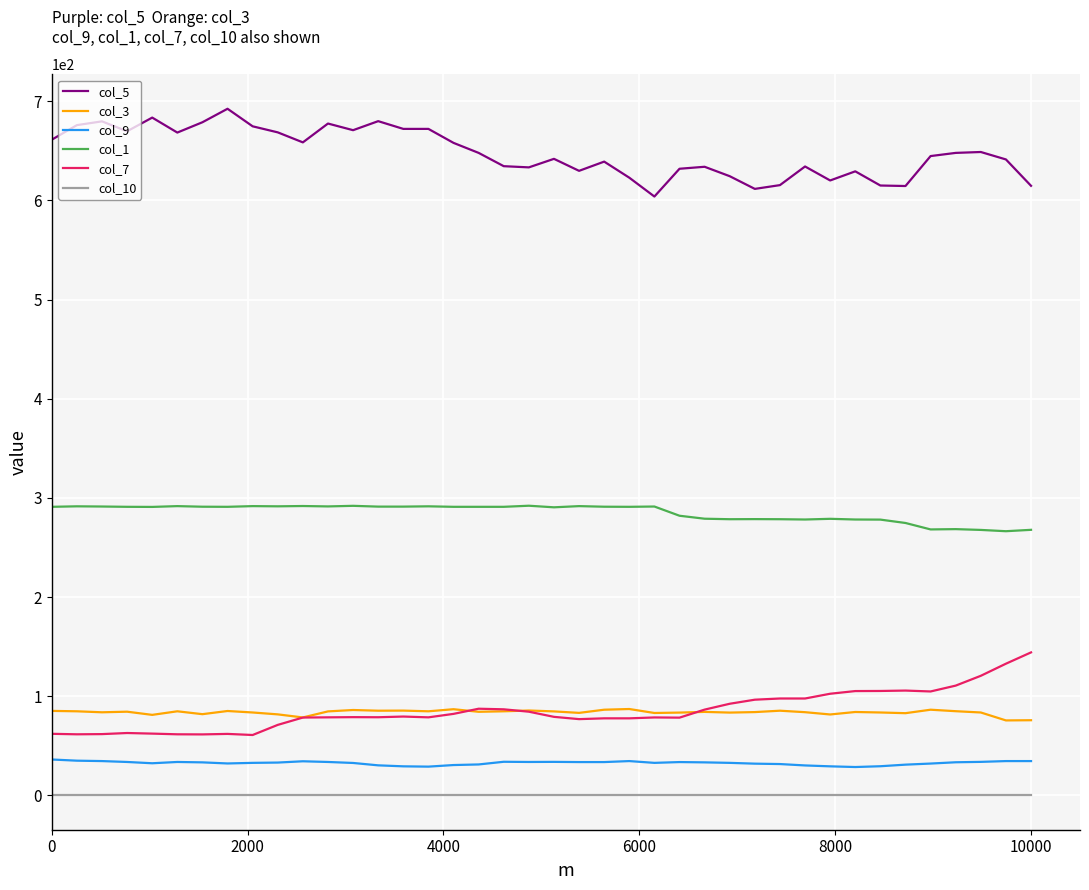

What is the maximum value for col_9?

36.2